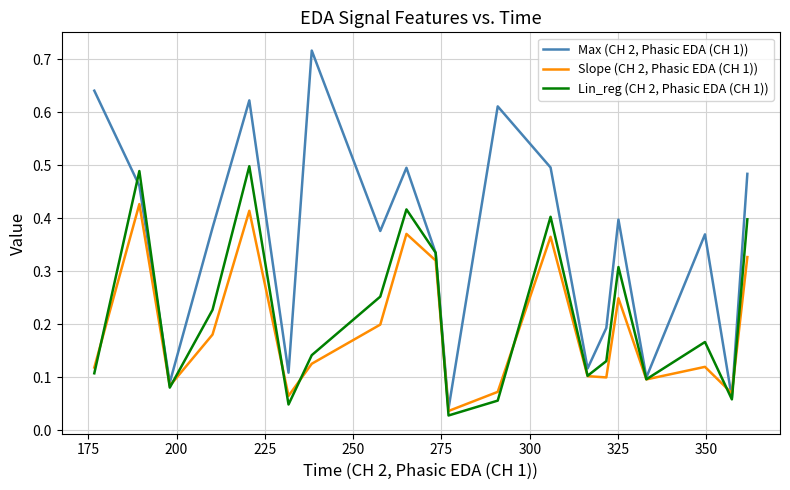

Which series has the largest range (max minus min)?

Max (CH 2, Phasic EDA (CH 1))